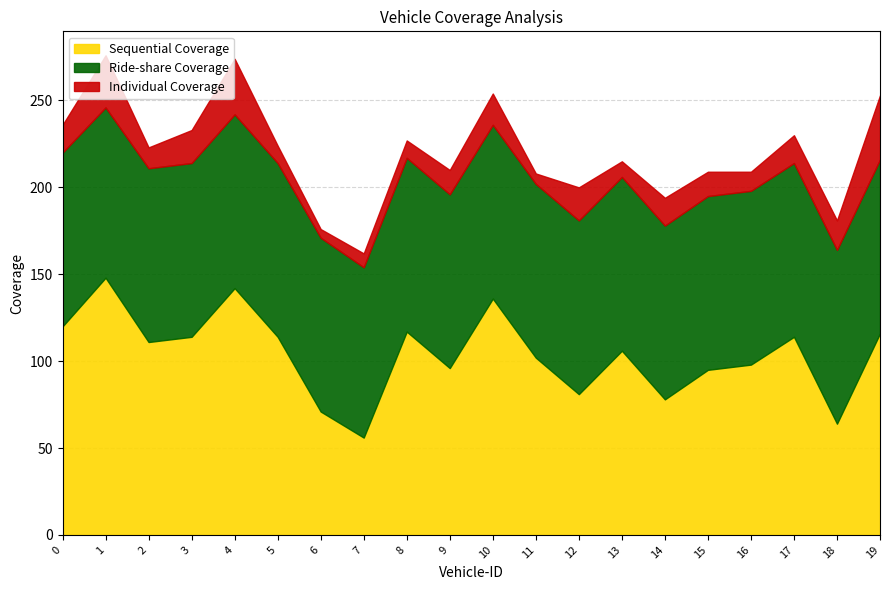

Is it true that Ride-share Coverage equals 130 at 8?

False